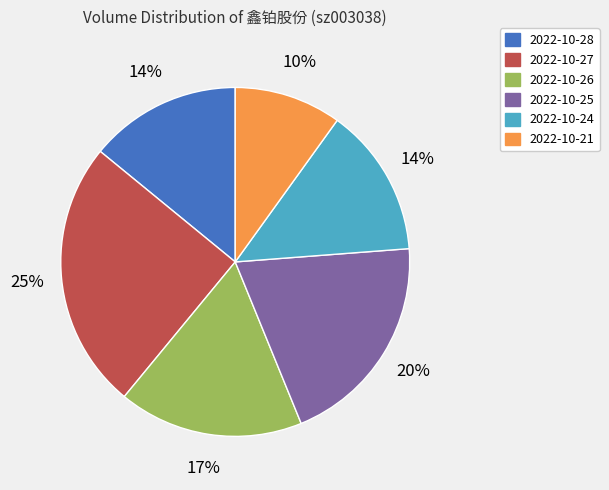

How many slices are in this pie chart?

6